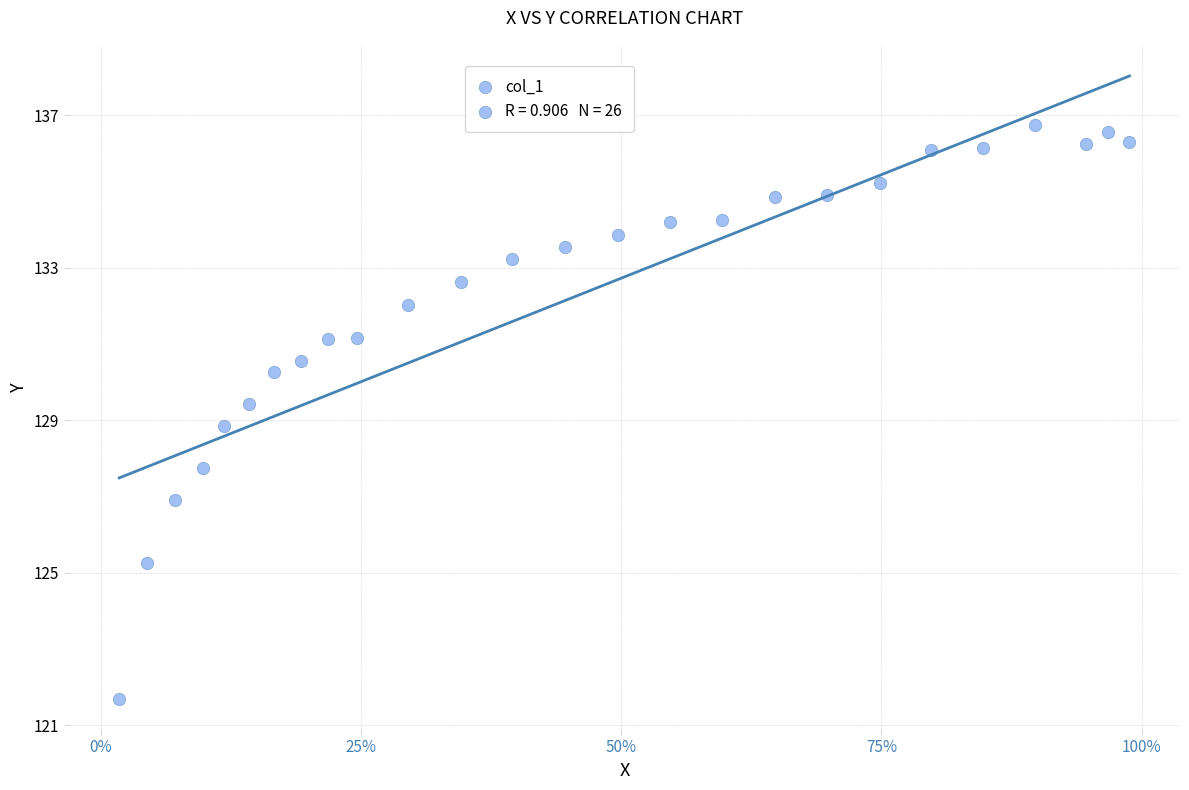

What is the range of X values (max minus min)?

1.0